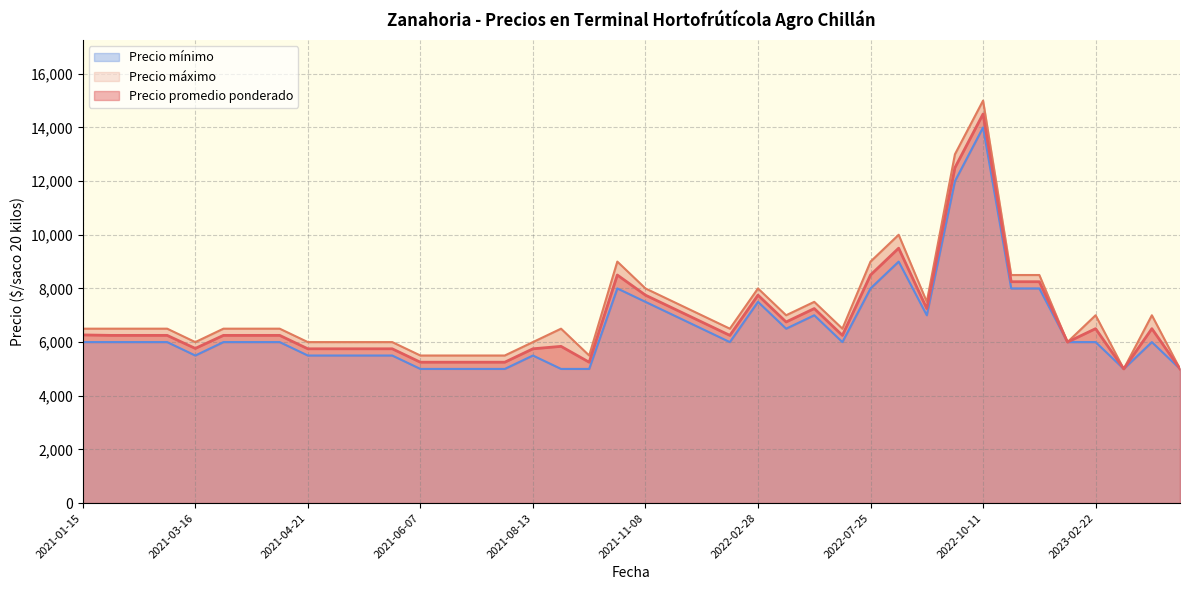

True or false: Precio máximo has more than 0 points higher than both neighbors.

True